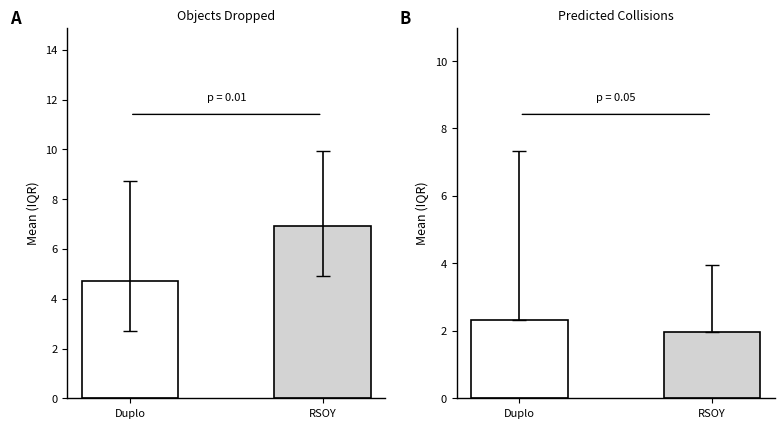

Rank the series by their average value, from lowest to highest.

Duplo, RSOY